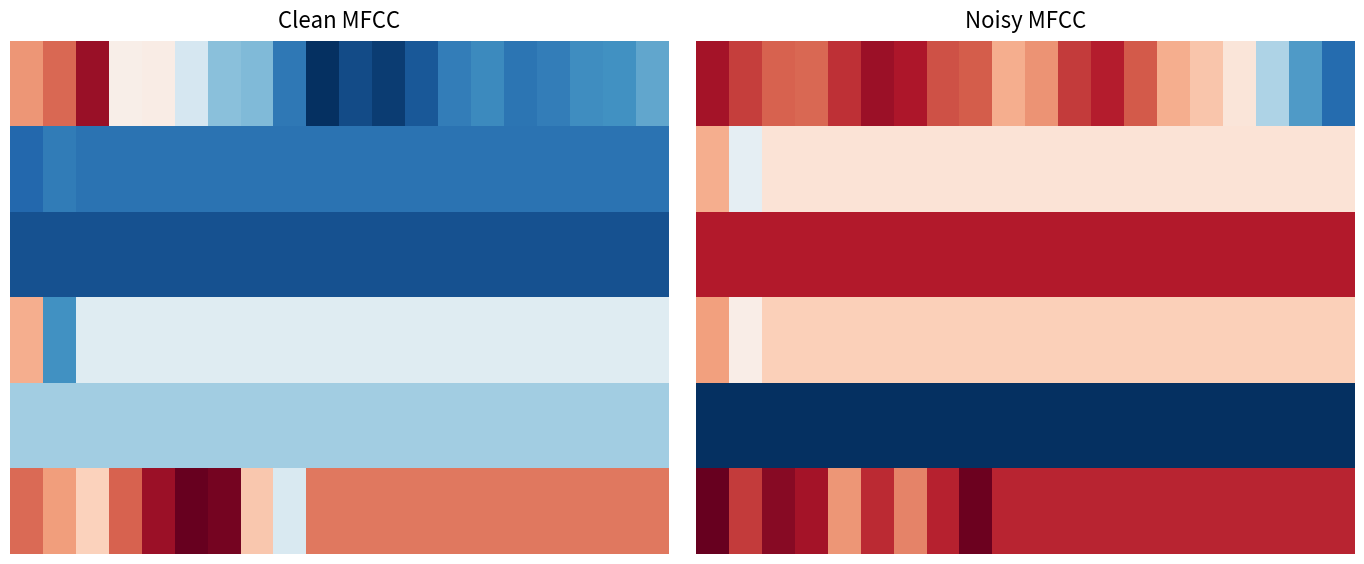

Count the number of data series in this chart.

6